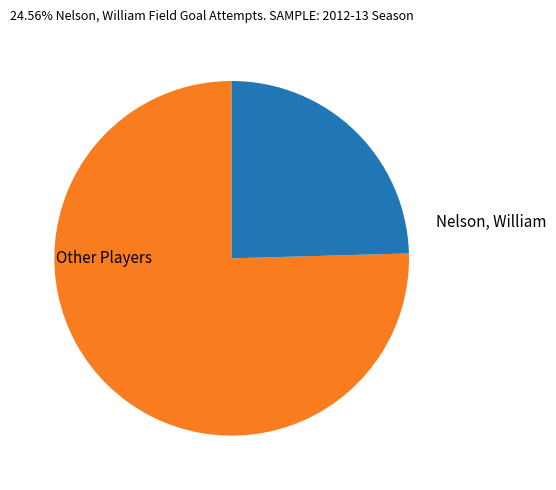

Combined, do Nelson, William and Other Players account for over 50%?

Yes